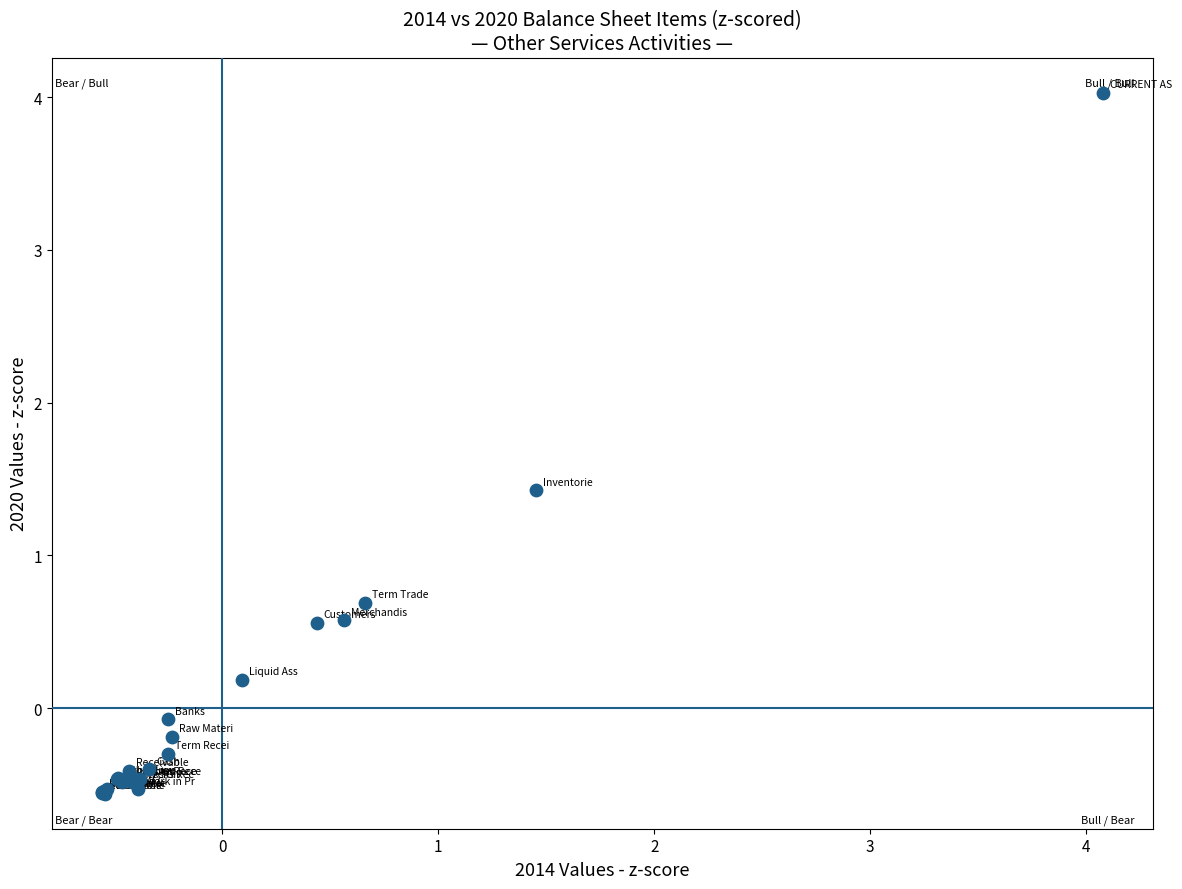

What Y value in the scatter plot is closest to 1?

0.7